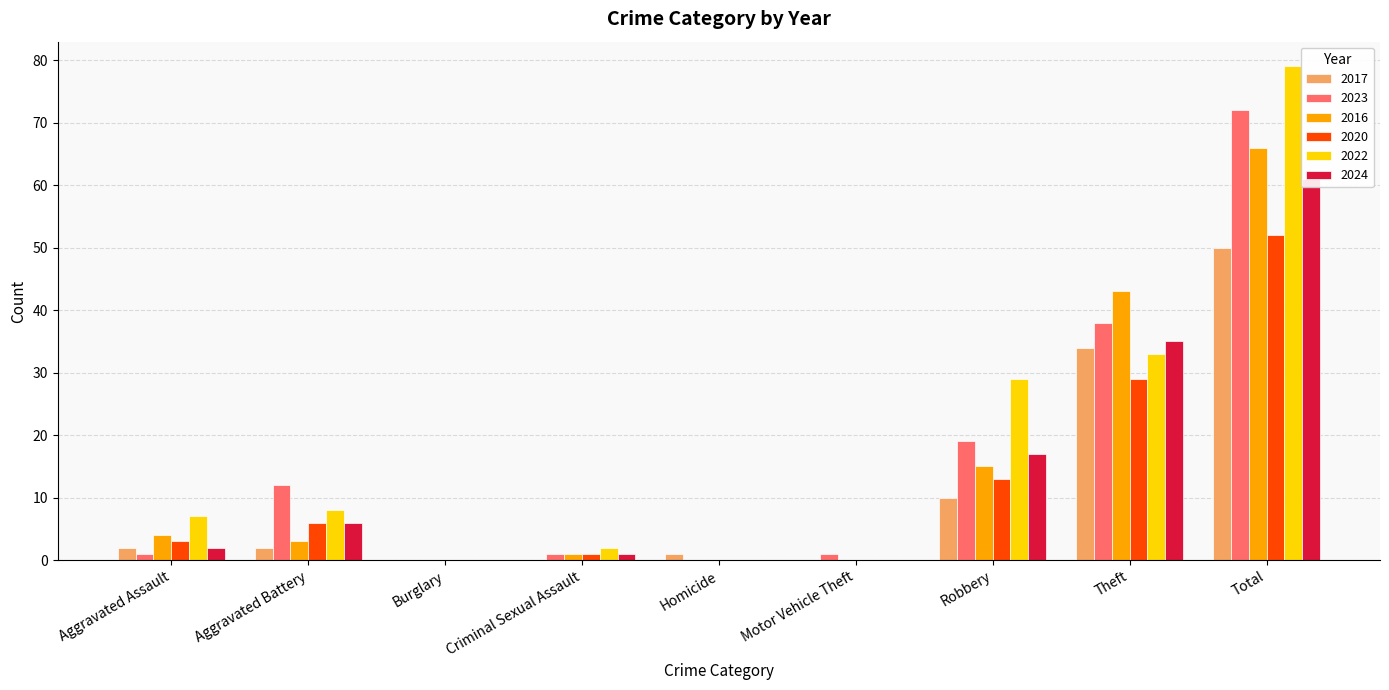

Which category has the highest value across all series?

Total